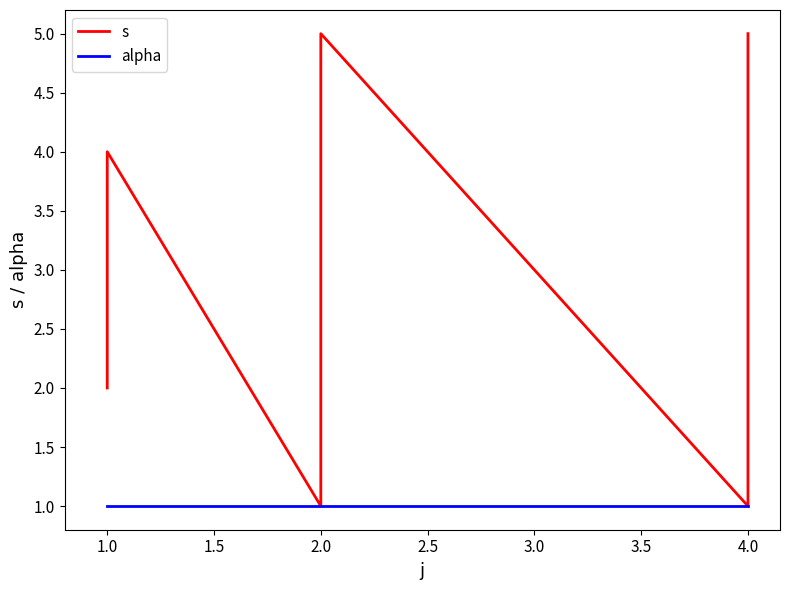

How many interior local valleys does the s series have?

2